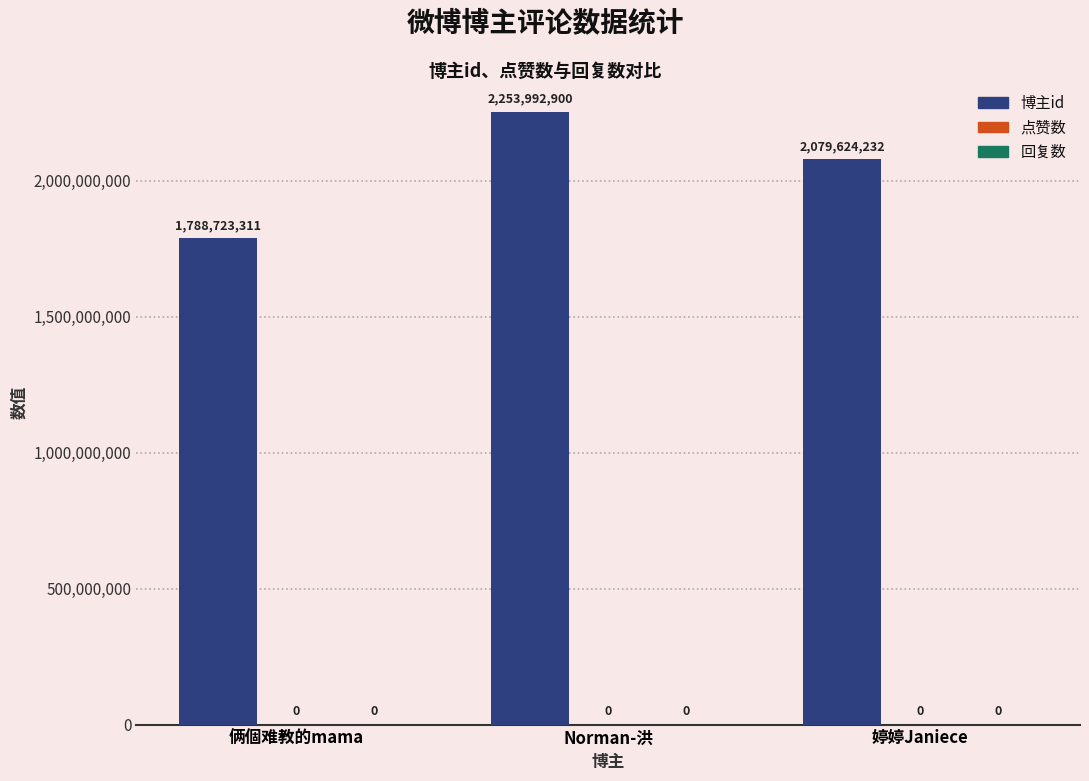

Between Norman-洪 and 婷婷Janiece, which is larger?

Norman-洪